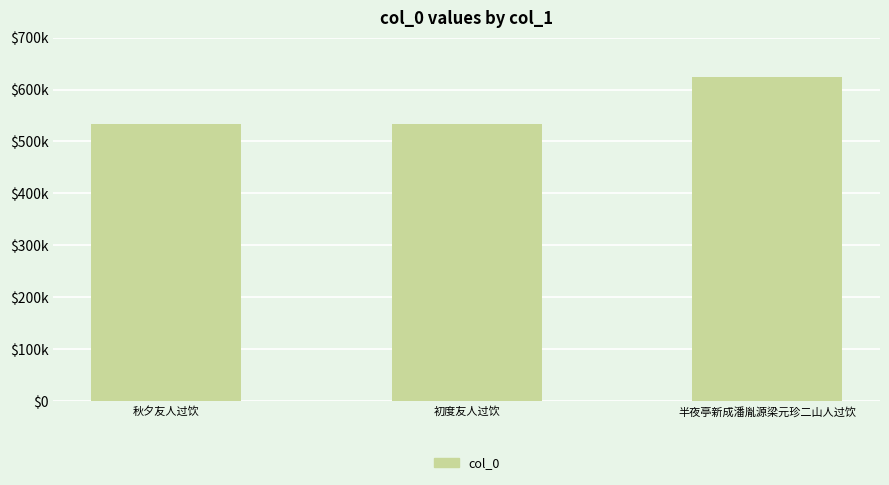

Are the bars horizontal?

No